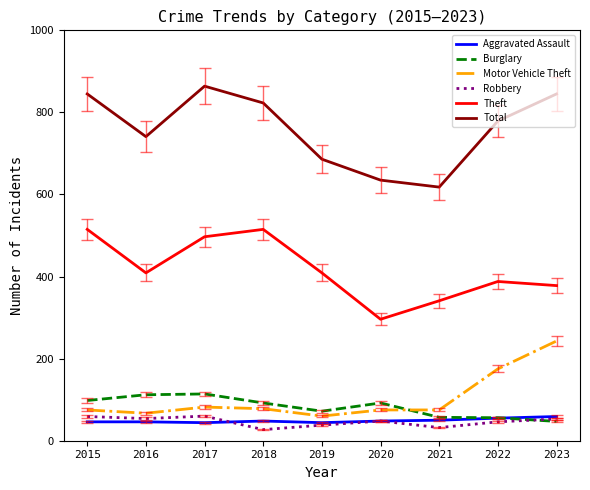

What is the difference between the maximum and minimum values in the Theft series?

219